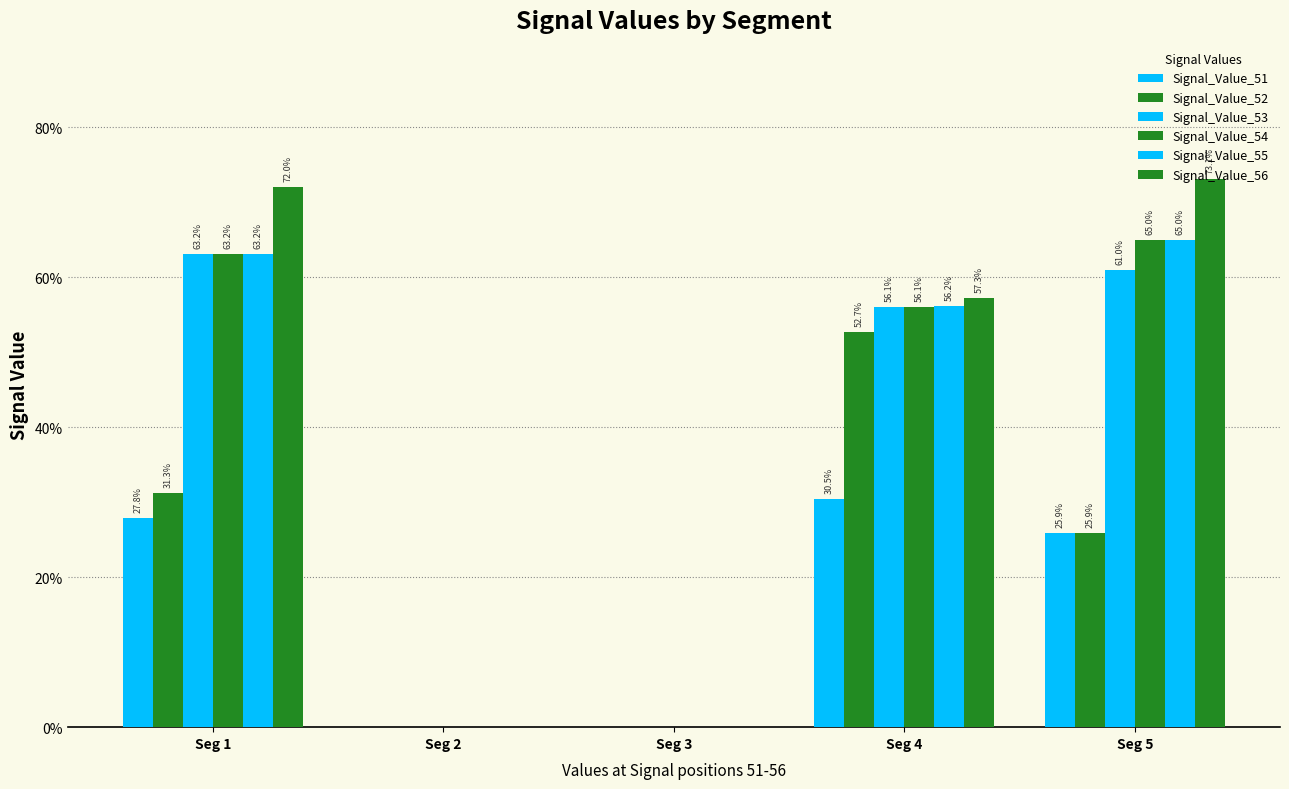

Is it true that Signal_Value_53 equals 0.2 at Seg 4?

False